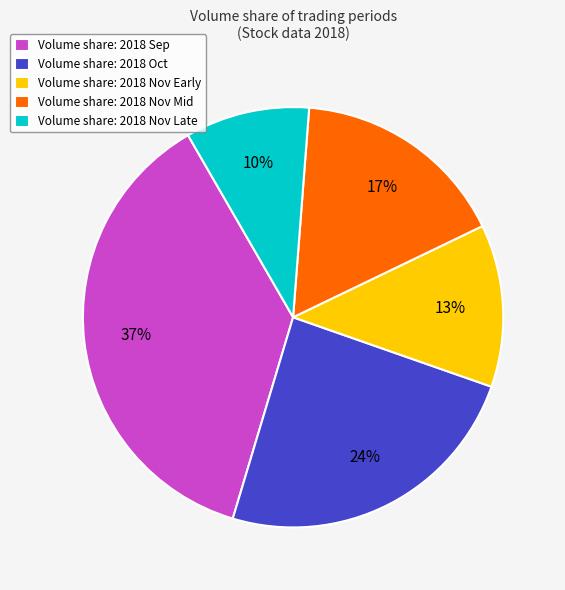

True or false: Volume share: 2018 Oct accounts for 24% of the total.

True